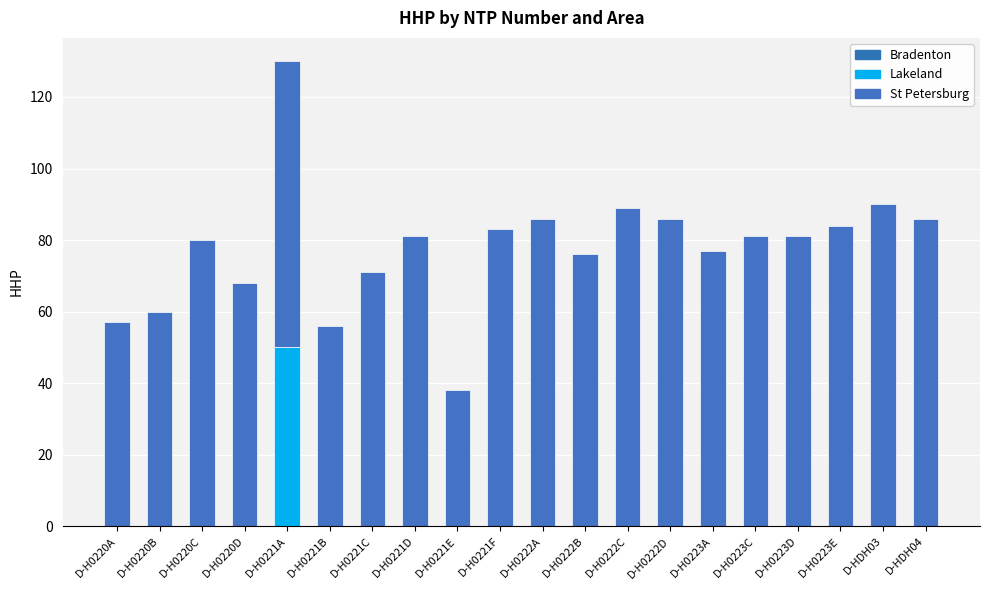

How many distinct data groups are displayed?

2